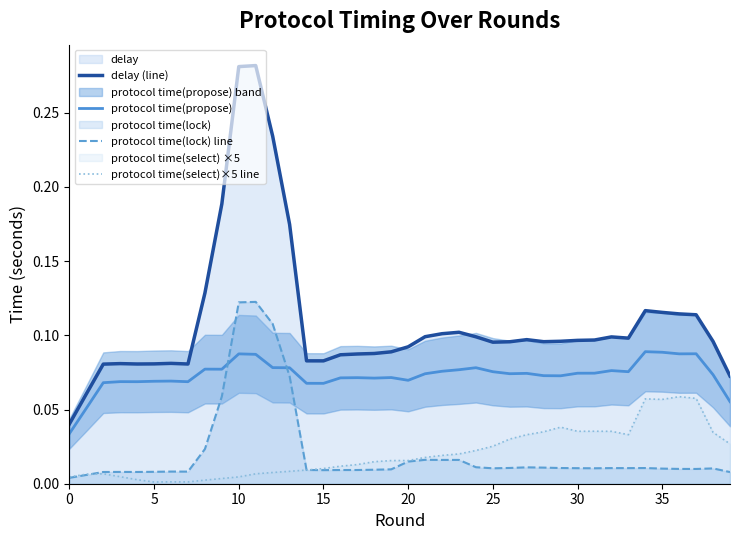

Which series ends up on top after the final intersection of protocol time(lock) line and protocol time(propose)?

protocol time(propose)